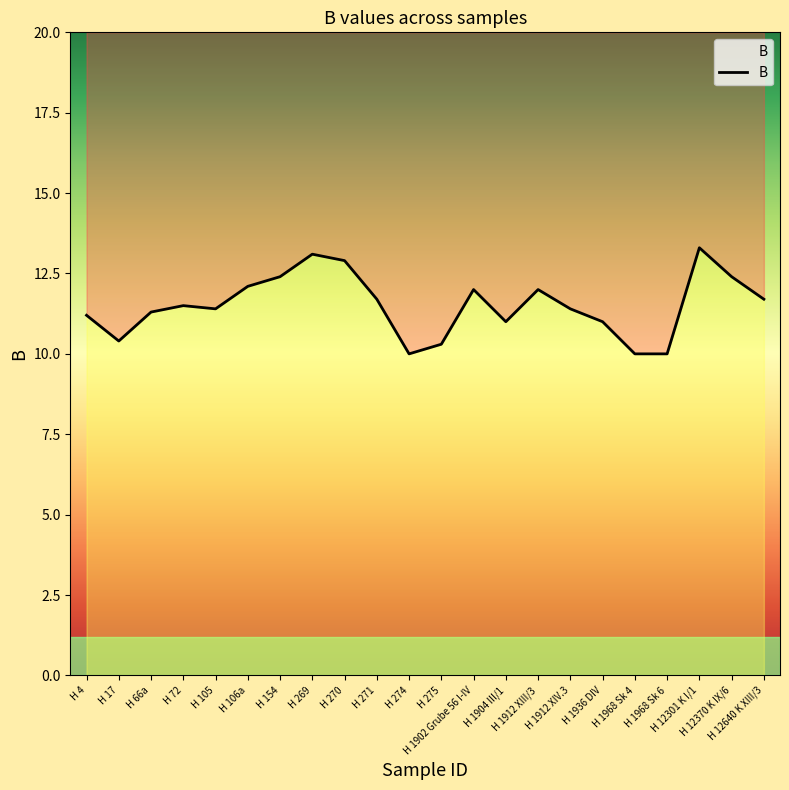

At which label does the data first exceed 11?

H 4